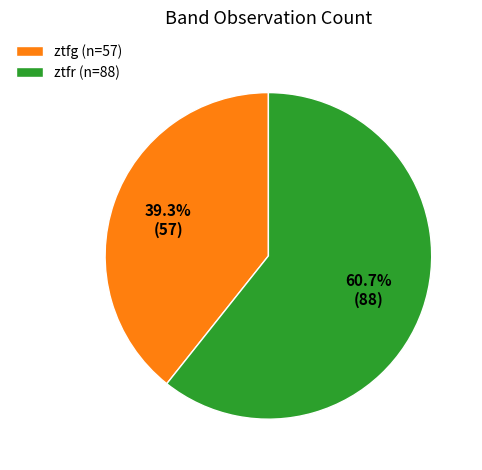

How many slices are in this pie chart?

2